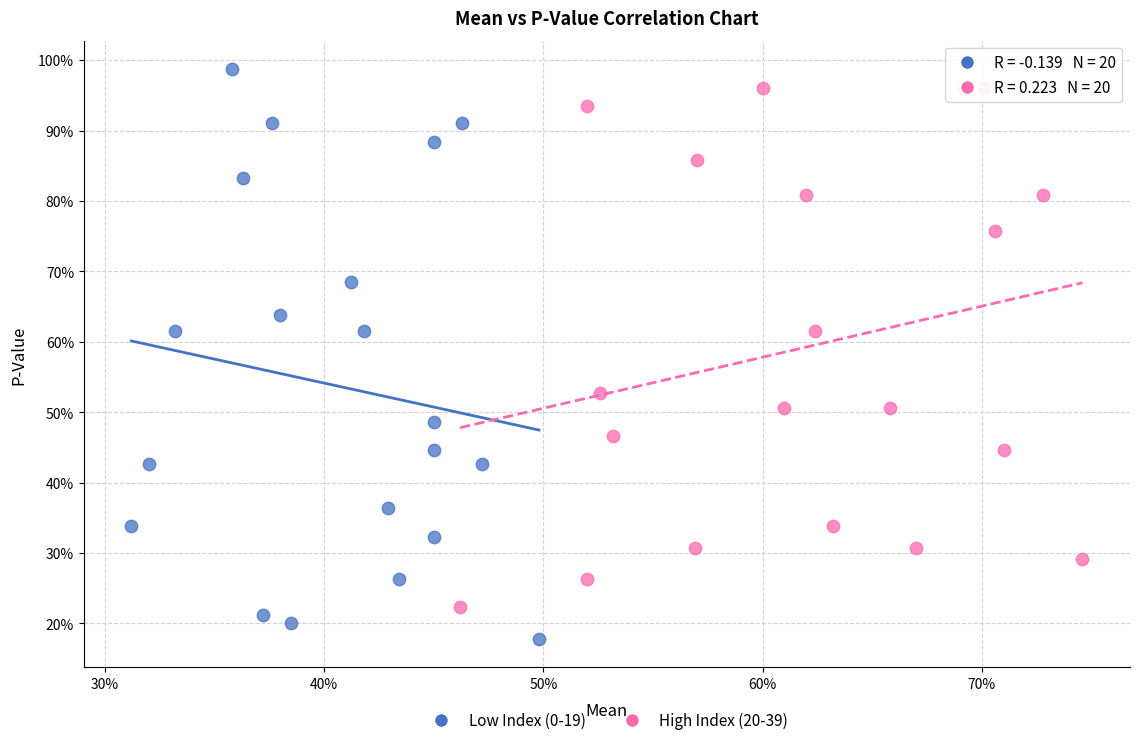

Which series has the largest Y range (max minus min)?

Low Index (0-19)